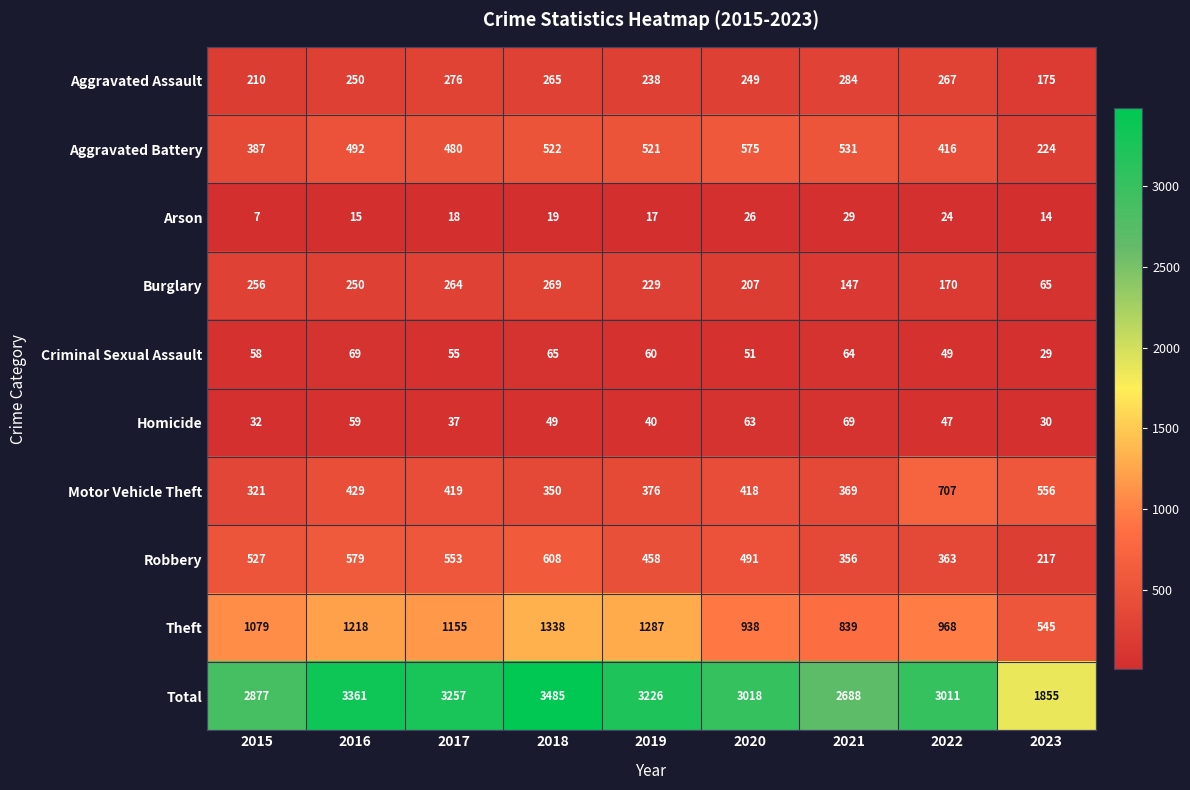

Between 2015 and 2019, which series saw the biggest shift?

Total